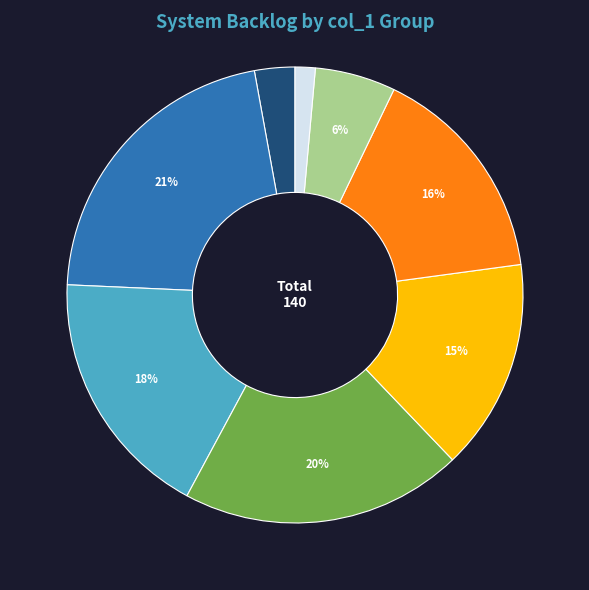

To the nearest percent, what is the difference between the largest and smallest slice percentages?

20%